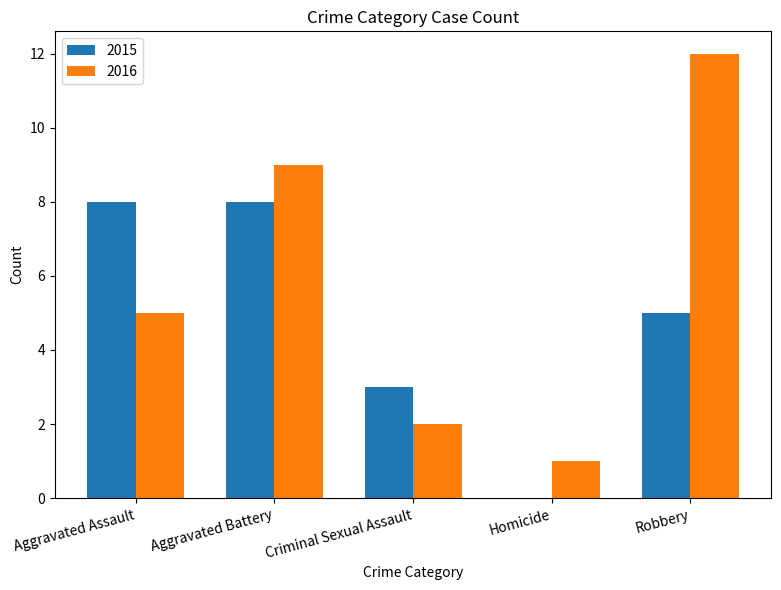

How many categories are shown in the chart?

5